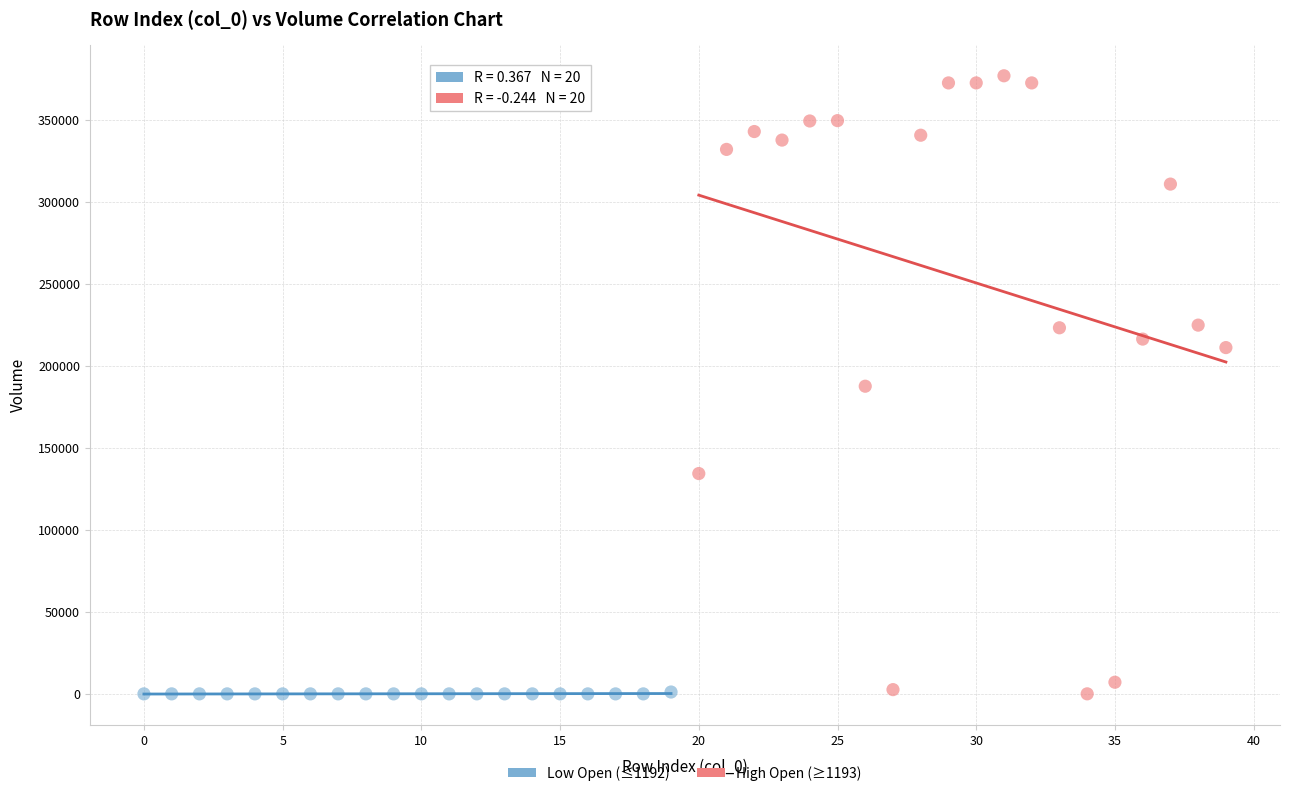

Which series has the widest spread of Y values?

High Open (≥1193)